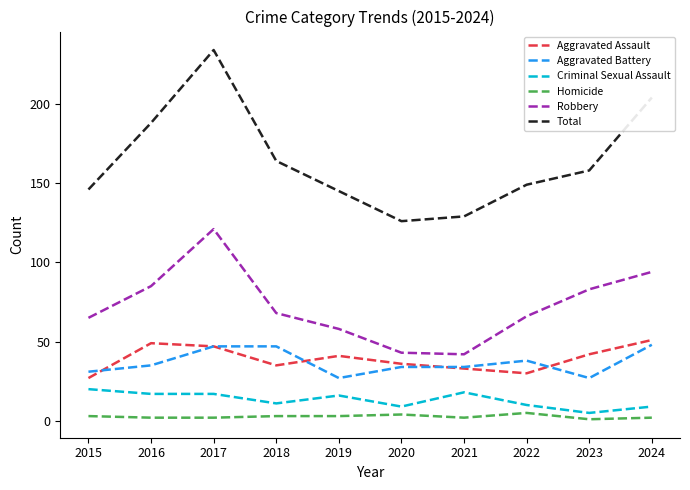

At 2016, list the series in order from largest to smallest.

Total, Robbery, Aggravated Assault, Aggravated Battery, Criminal Sexual Assault, Homicide